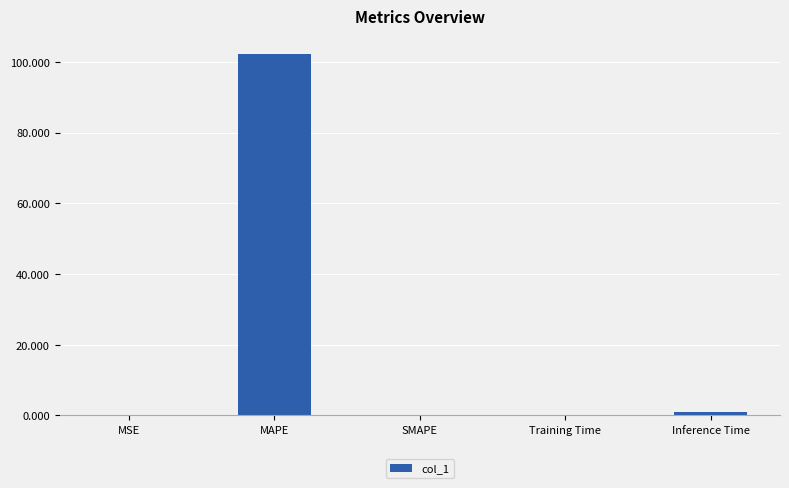

True or false: the data shows 102.2 at MAPE.

True